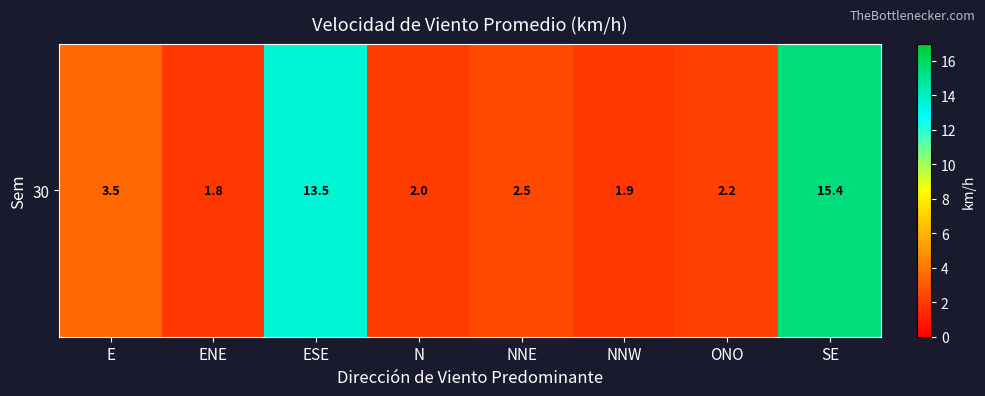

What is the greatest value displayed?

15.4